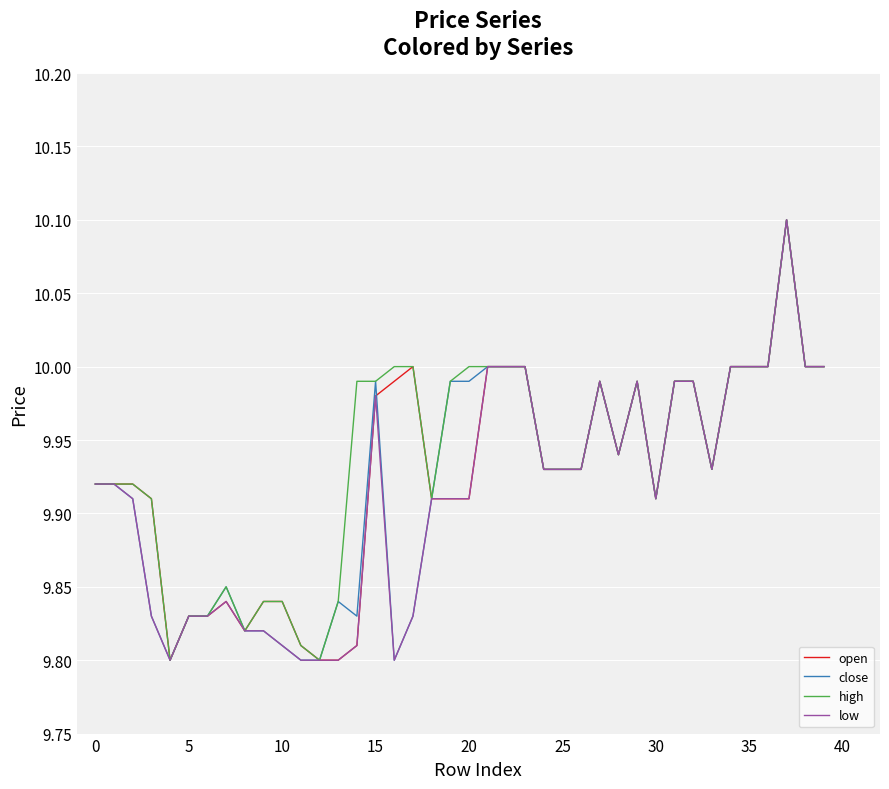

What is the maximum value shown in the chart?

10.1